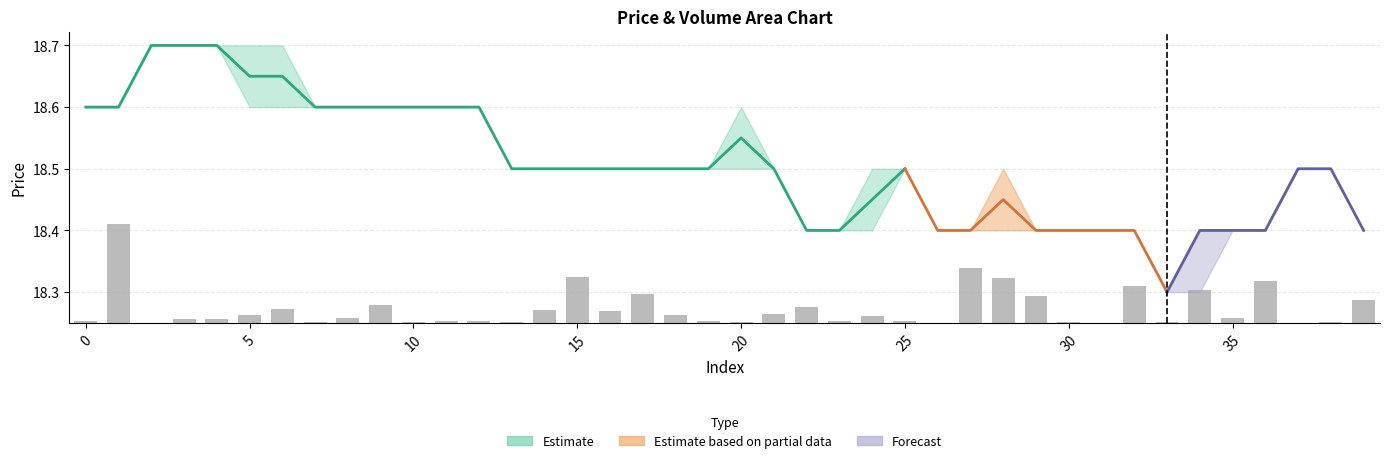

What is the label of the 27th bar from the left?

26